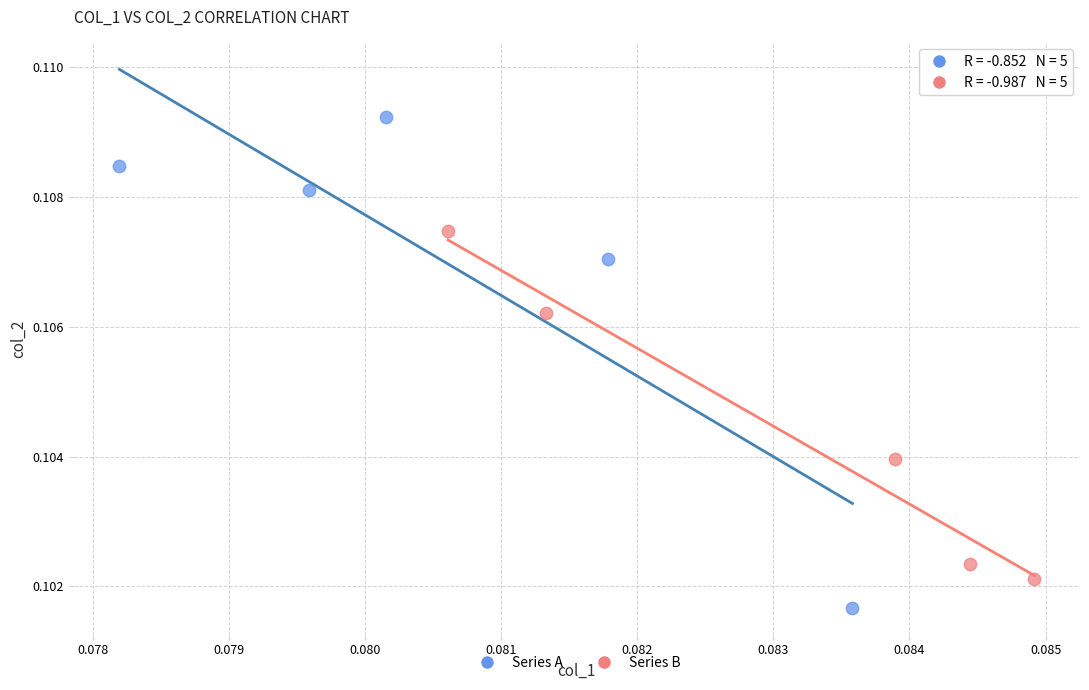

Which series reaches the maximum Y coordinate?

Series A